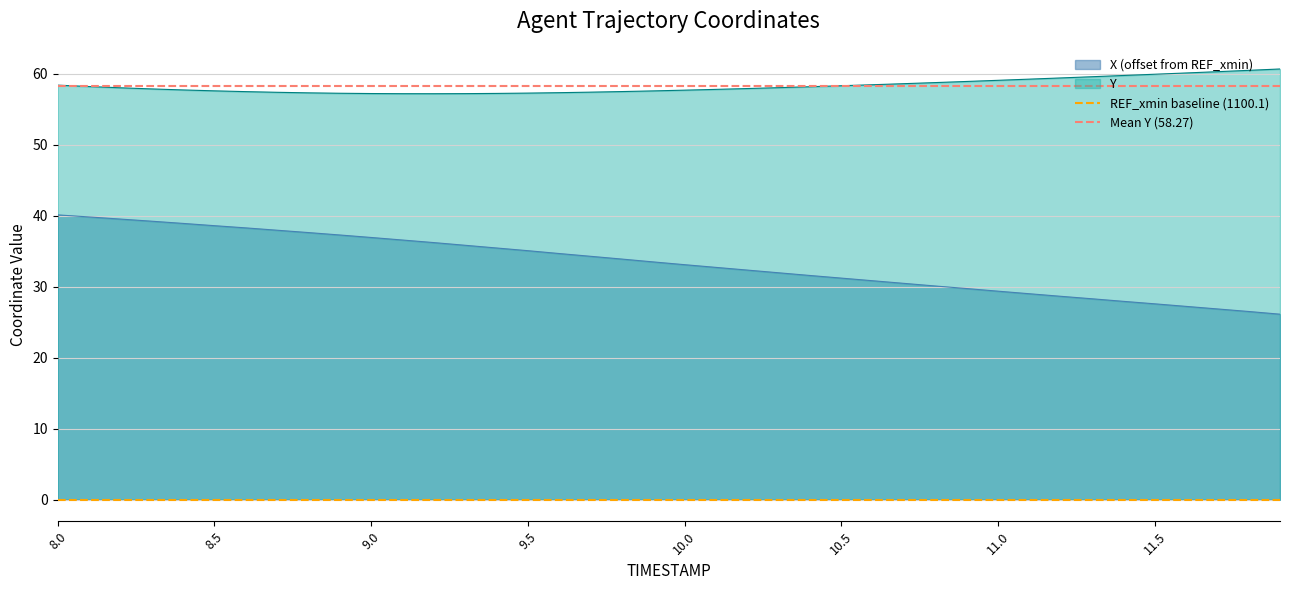

What is the highest value of the Y series?

60.6